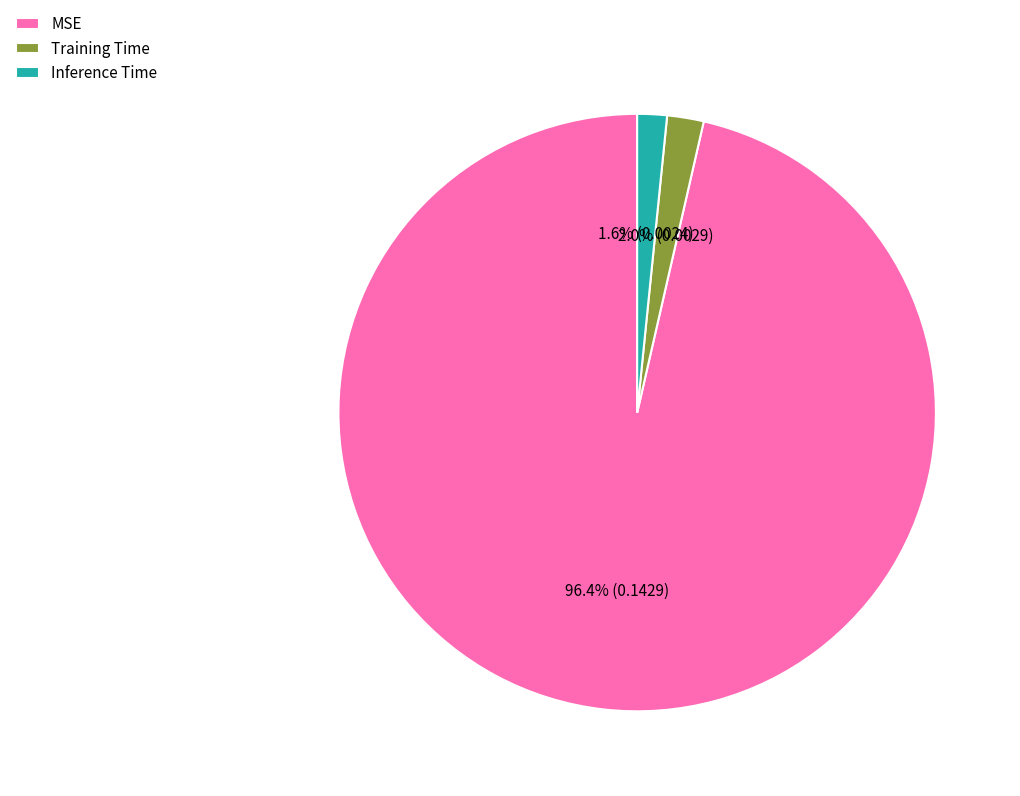

Does MSE account for over 50% of the chart?

Yes